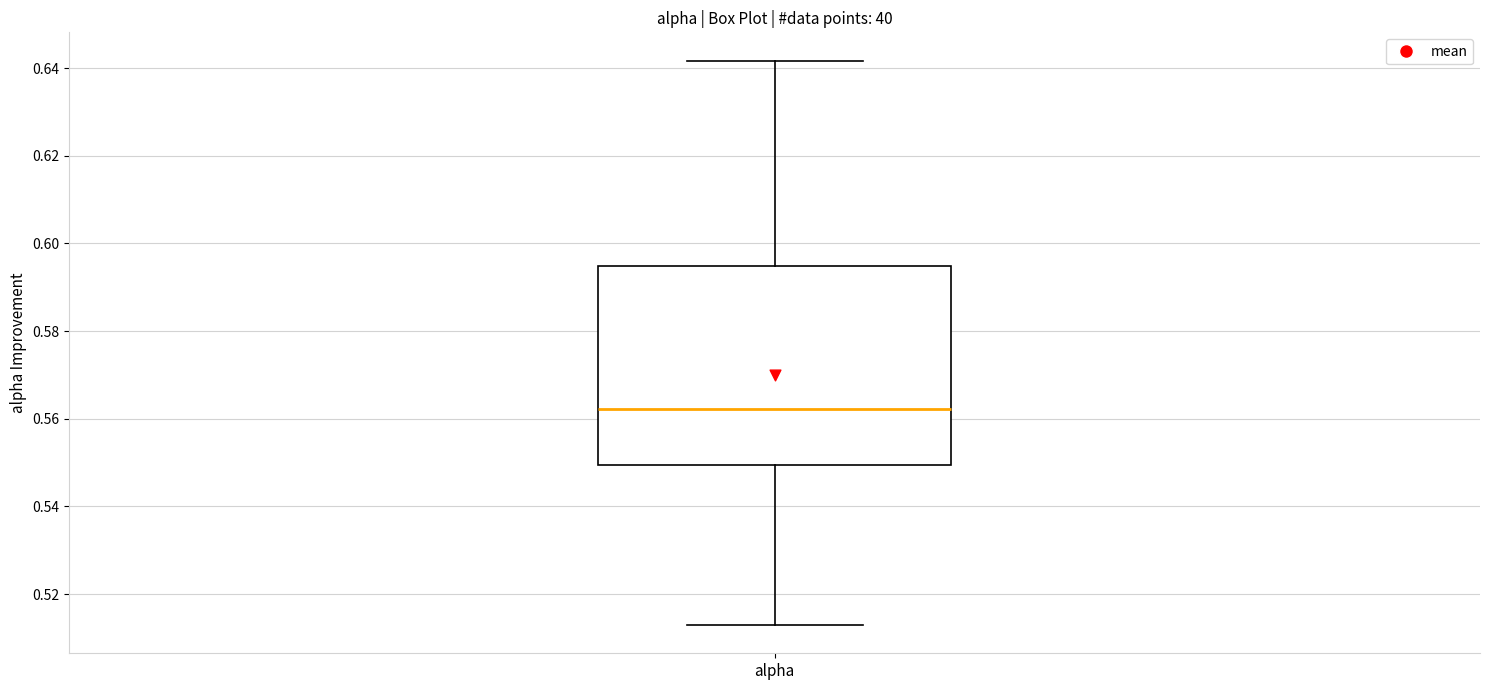

Where is the upper edge of the box for alpha on the y-axis? The values are not printed on the chart, so give them approximately, as read against the axis.

0.594